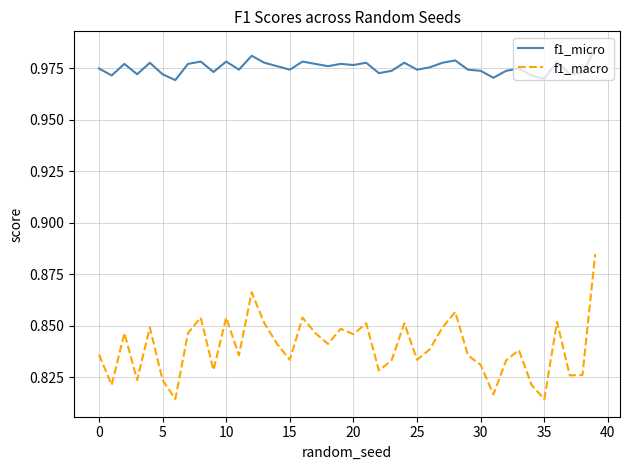

True or false: f1_micro and f1_macro cross at least once.

False